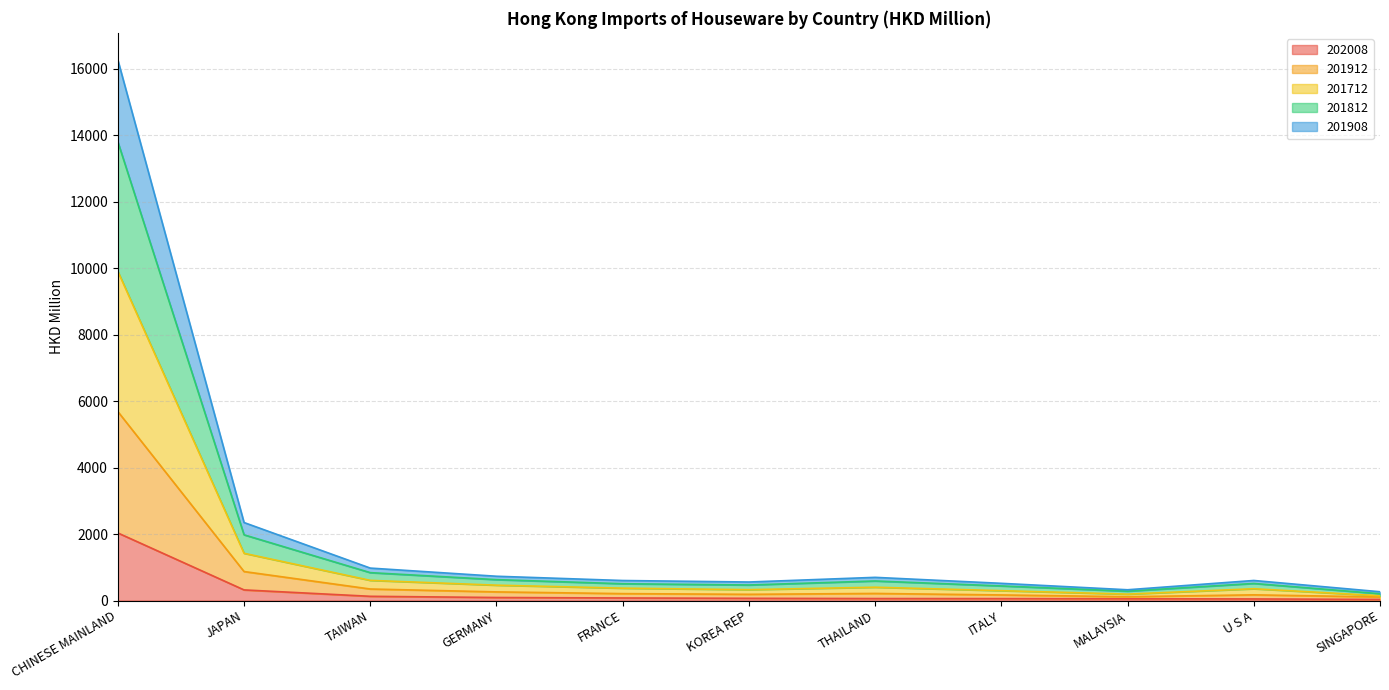

What is the highest value of the 202008 series?

2032.5